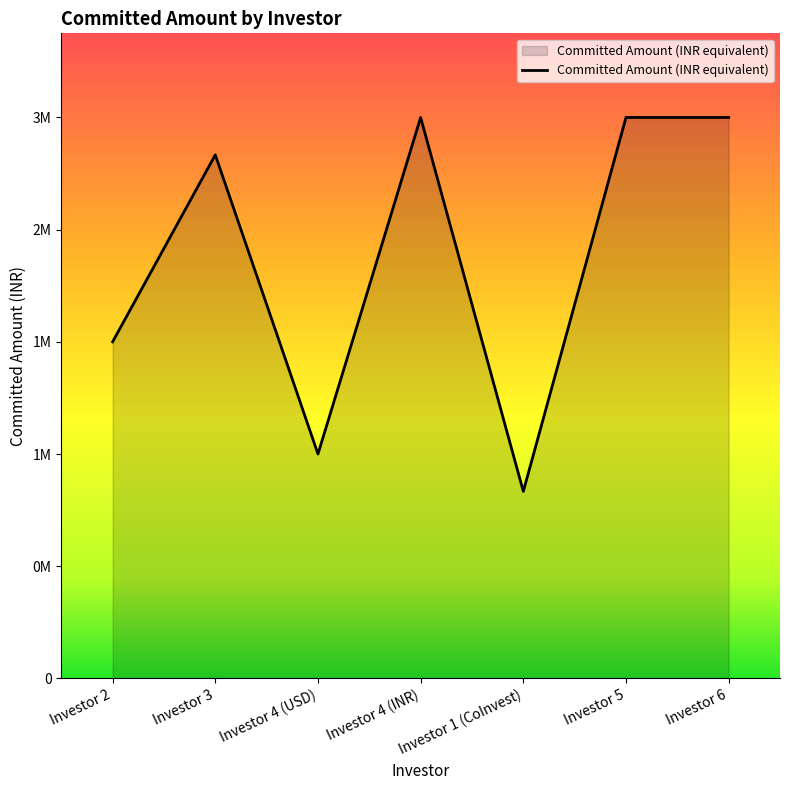

How many interior local valleys (lower than both neighbors) does the data have?

2